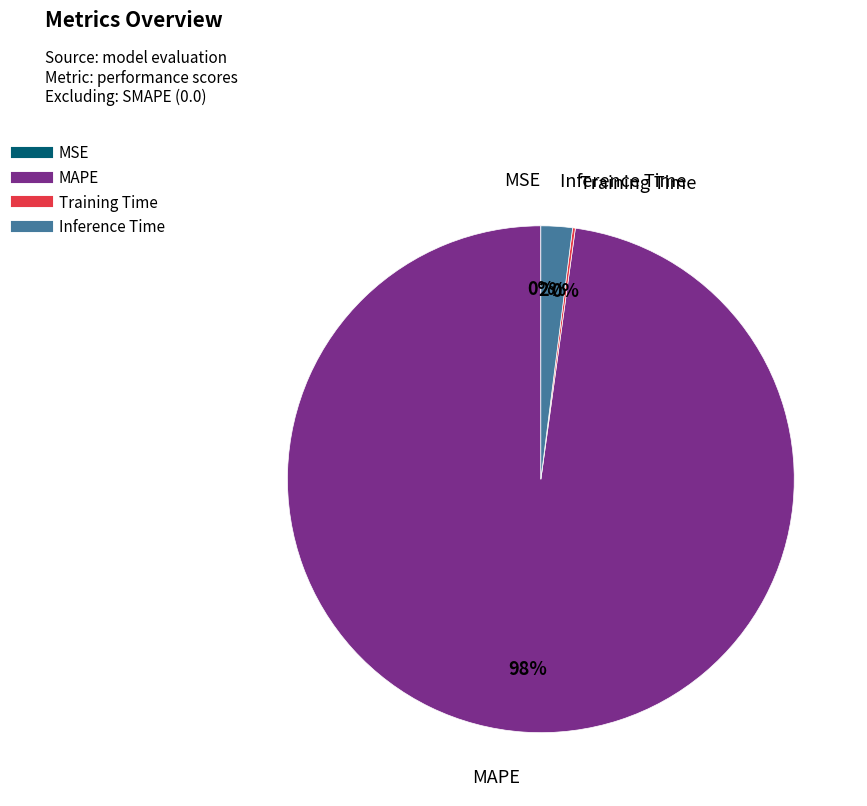

Is MAPE the majority of the pie?

Yes